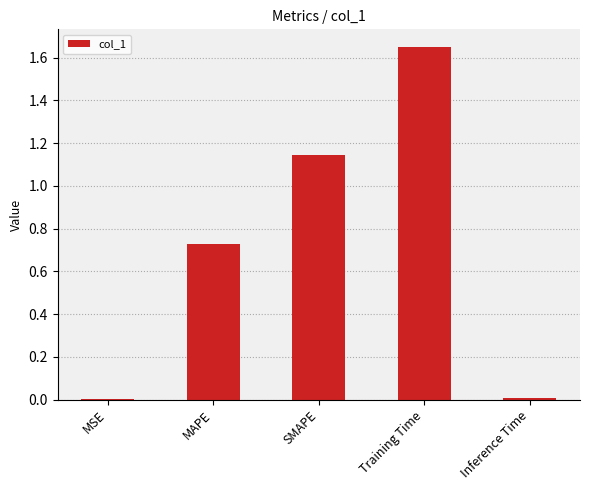

Which label corresponds to the largest value in the chart?

Training Time